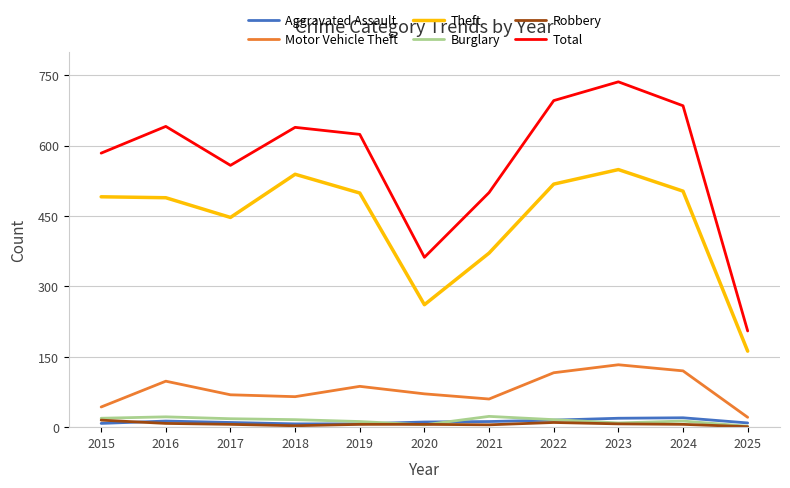

True or false: Robbery and Motor Vehicle Theft intersect in this chart.

False